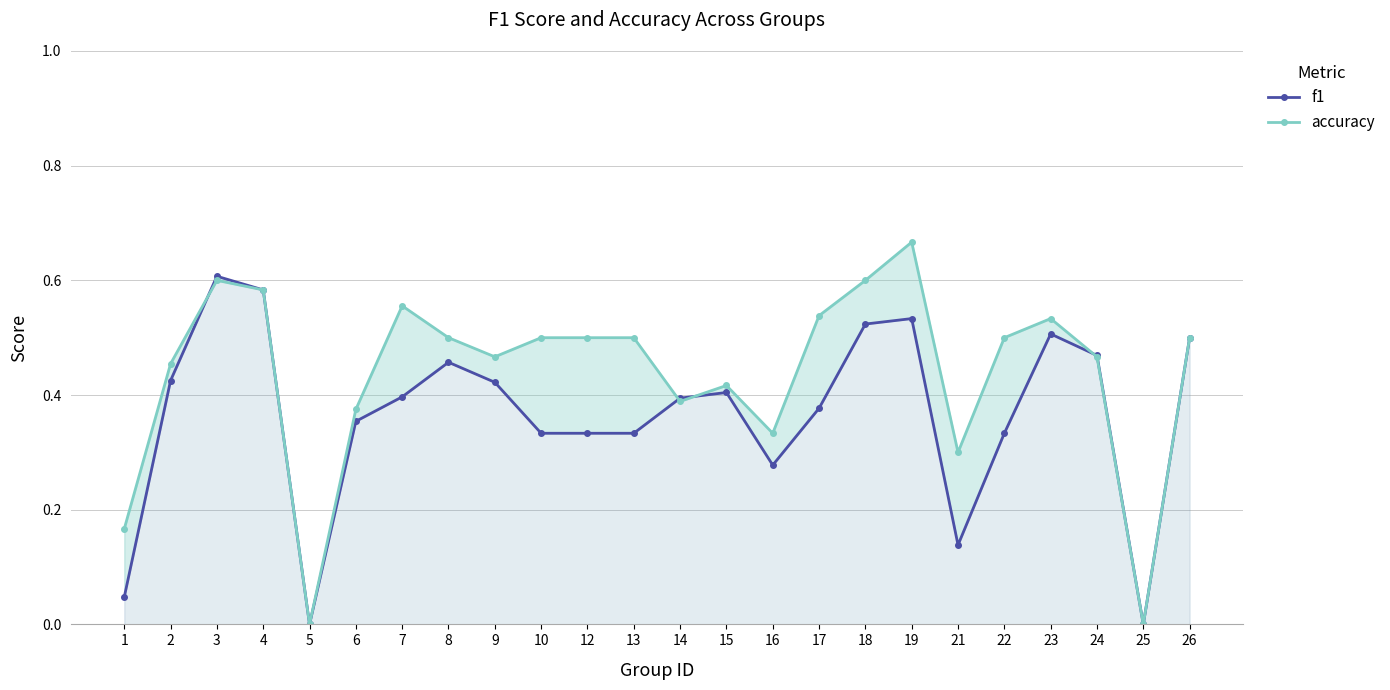

How many interior local valleys does the f1 series have?

4